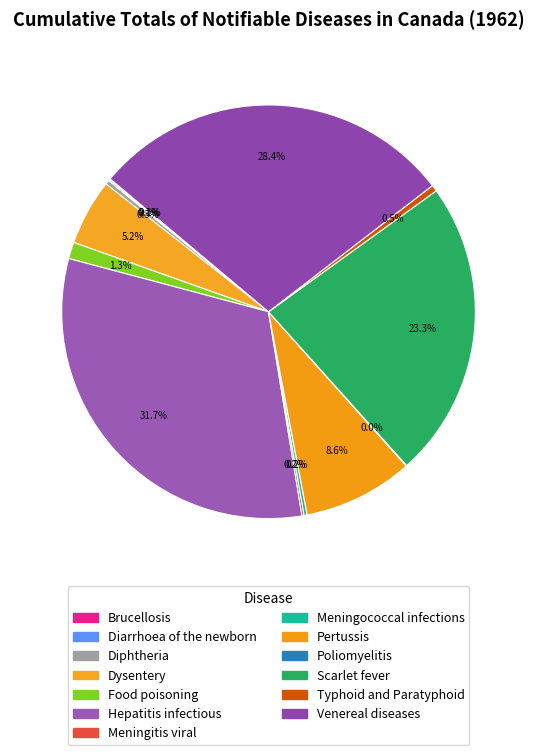

What is the change in value from Brucellosis to Food poisoning?

+162